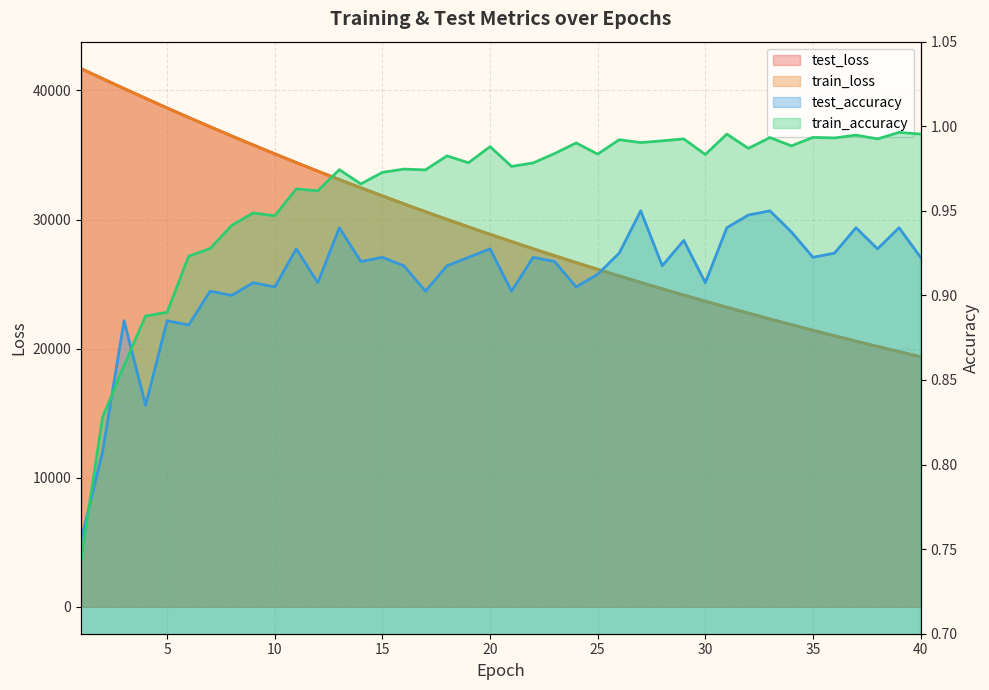

True or false: test_loss and train_accuracy cross at least once.

False